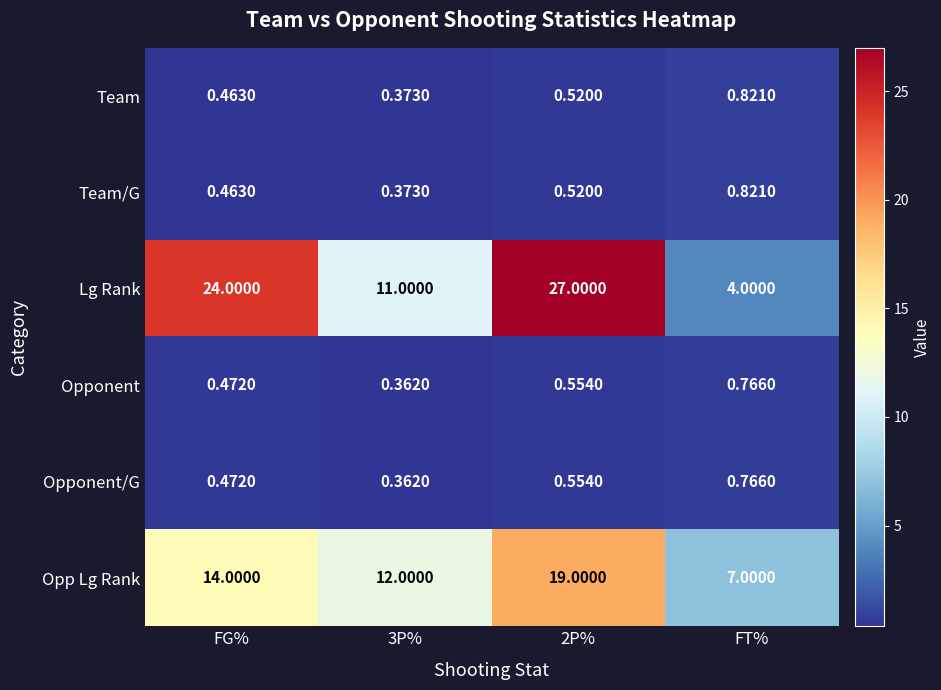

At which label does Opponent reach its peak?

FT%